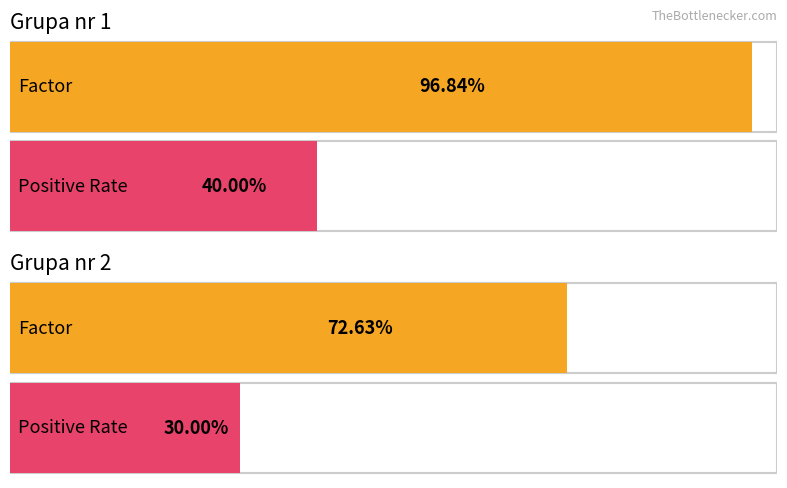

The value of Positive Rate at Grupa nr 2 is 0.1. True or false?

False